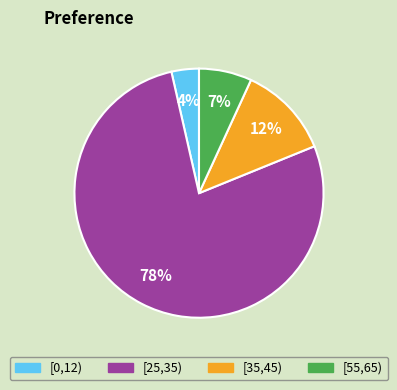

What is the majority slice?

[25,35)